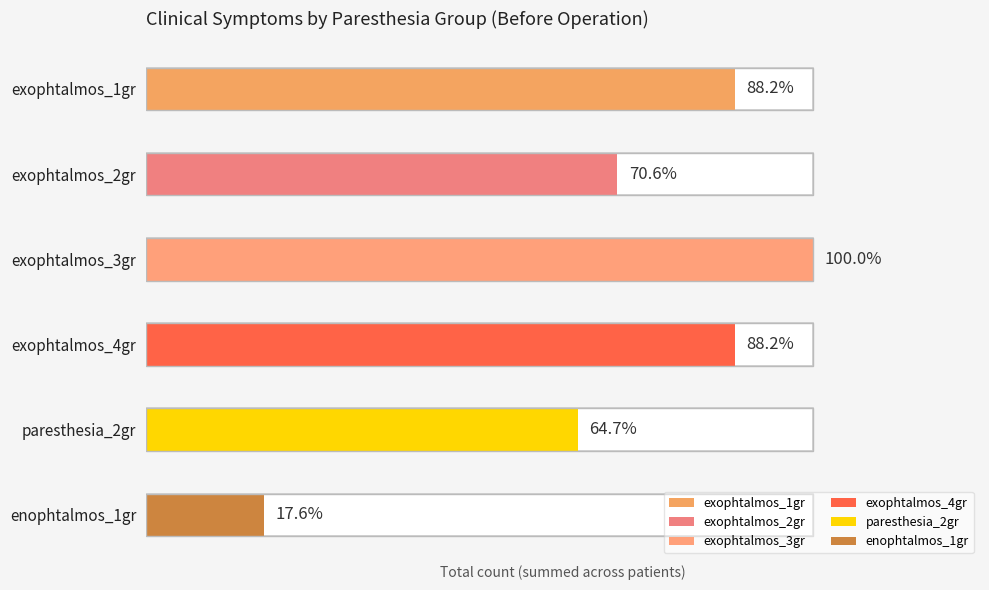

What are all the series names shown in the legend?

exophtalmos_1gr, exophtalmos_2gr, exophtalmos_3gr, exophtalmos_4gr, paresthesia_2gr, enophtalmos_1gr